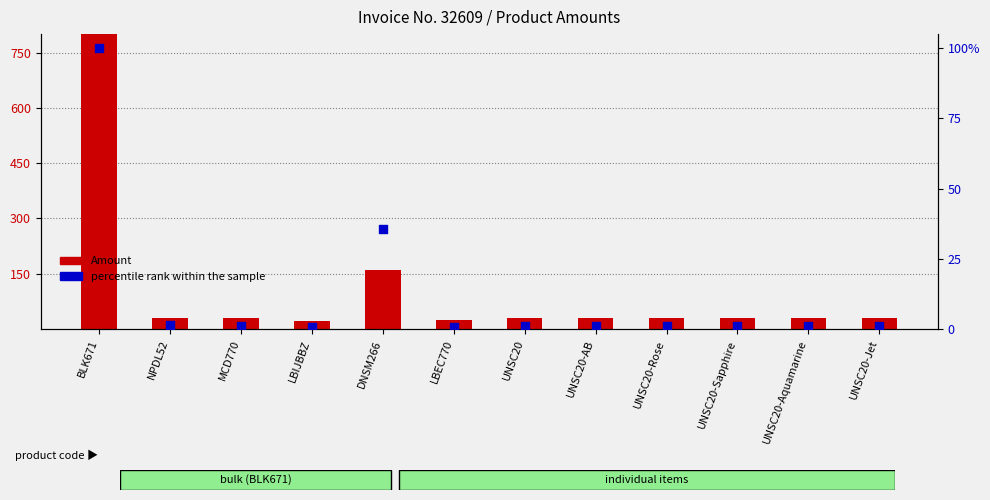

Which series has the largest total across all categories?

Amount